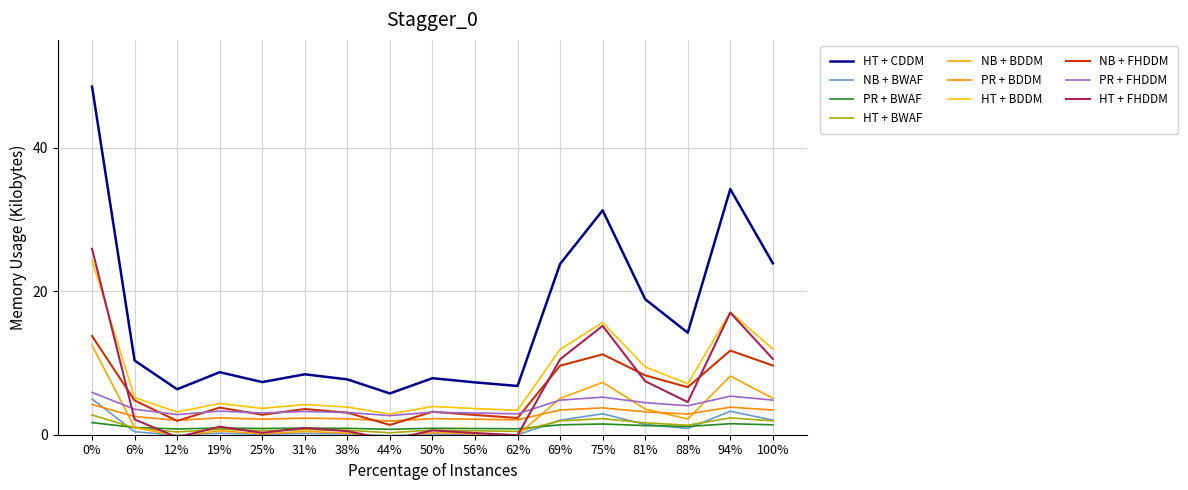

The col_val2 series shows 0.4 at 94%. True or false?

False